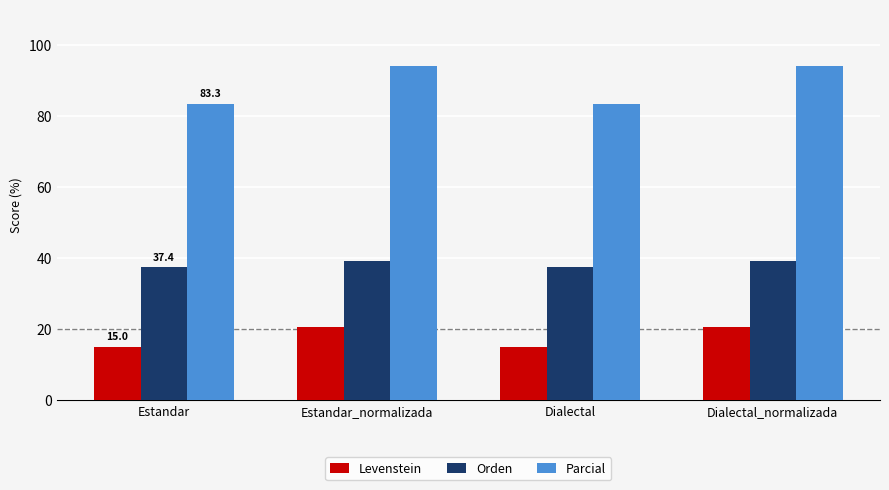

Which series has the largest range (max minus min)?

Parcial